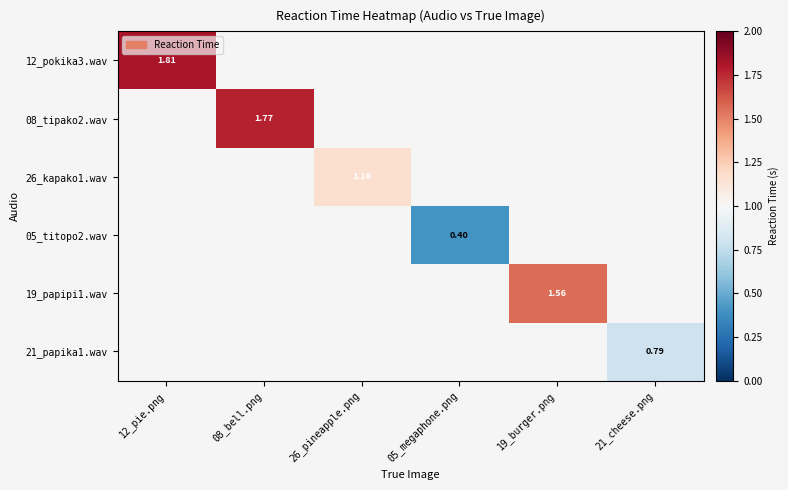

Is the value of 21_papika1.wav at 05_megaphone.png greater than the value of 08_tipako2.wav at 19_burger.png?

No